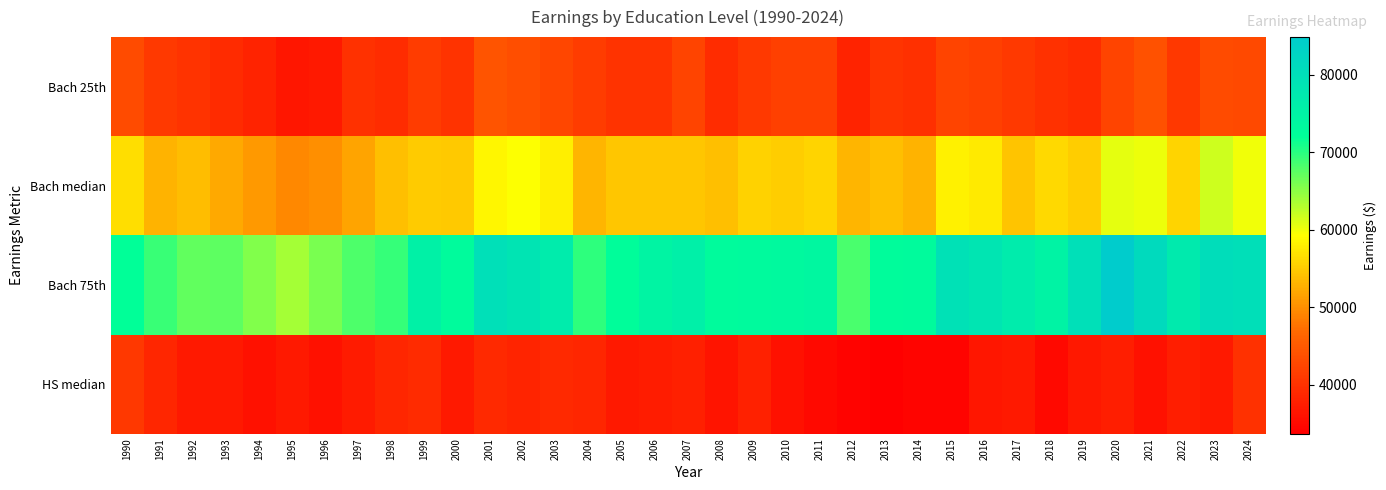

What is the minimum value shown in the chart?

33666